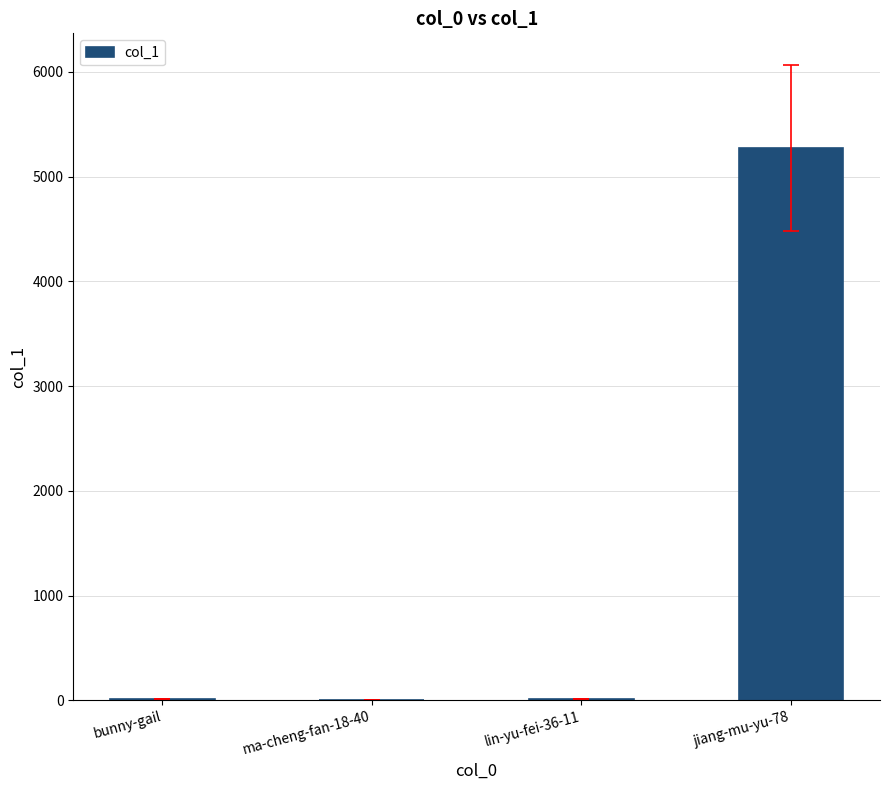

What is the greatest value displayed?

5273